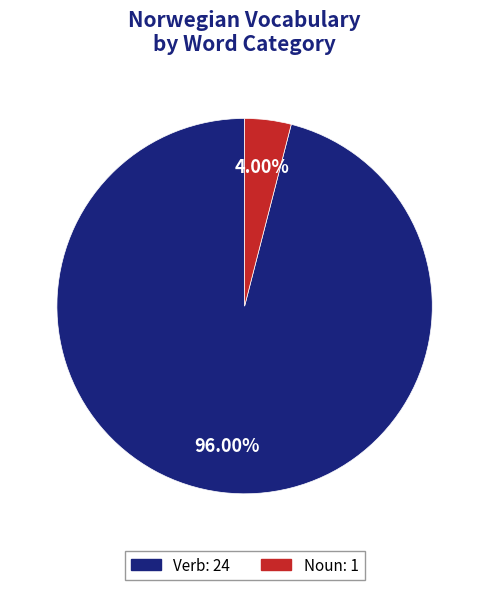

Is there a majority slice in this chart?

Yes